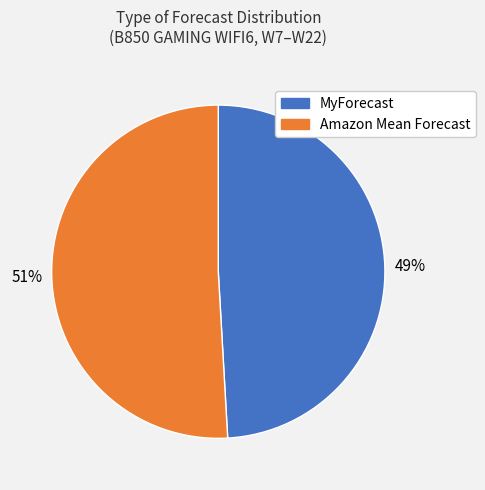

To the nearest percent, what is the average slice percentage?

50%